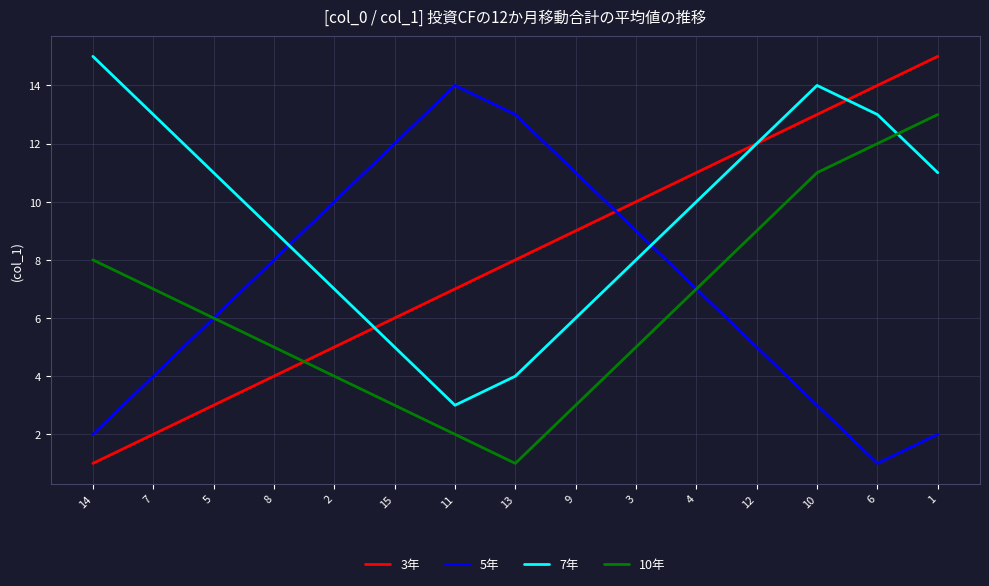

Where is the first local maximum for 7年?

10